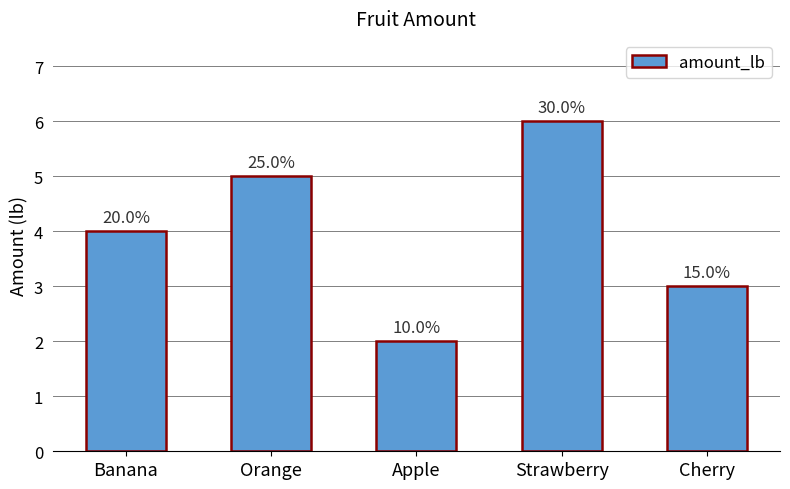

What is the ratio of the value at Cherry to the value at Banana?

0.8